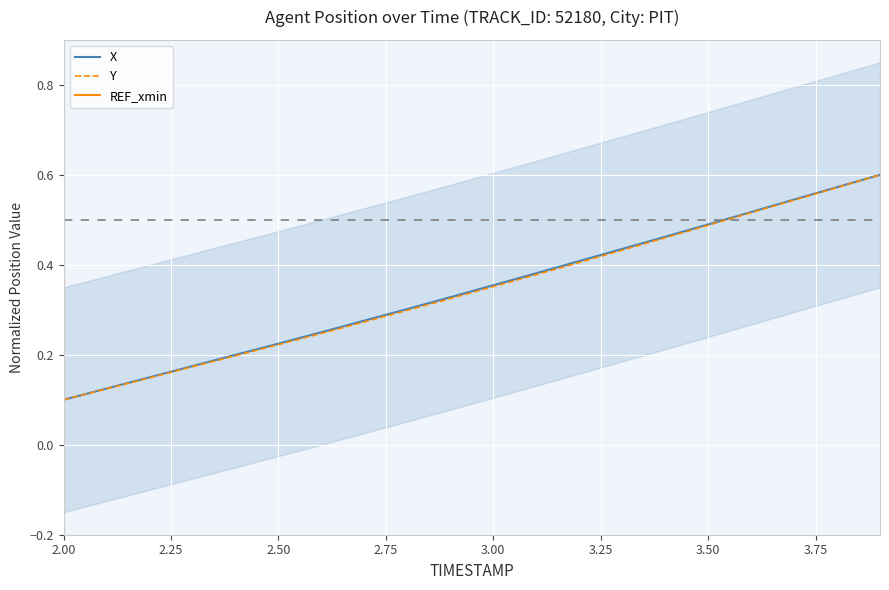

Reading left to right, what are all the values shown in this chart?

X: 0.1	0.1	0.1	0.2	0.2	0.2	0.3	0.3	0.3	0.3	0.4	0.4	0.4	0.4	0.5	0.5	0.5	0.5	0.6	0.6
Y: 0.1	0.1	0.1	0.2	0.2	0.2	0.2	0.3	0.3	0.3	0.4	0.4	0.4	0.4	0.5	0.5	0.5	0.5	0.6	0.6